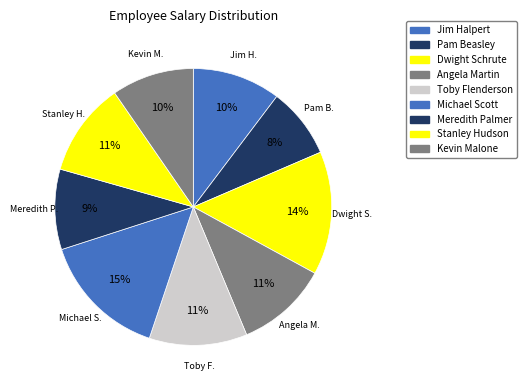

Does Dwight Schrute account for over 50% of the chart?

No